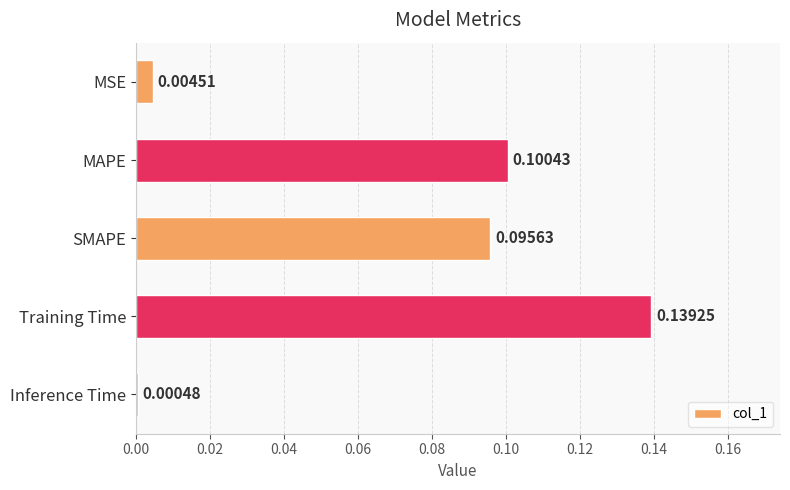

At which label is the value closest to 0?

Inference Time